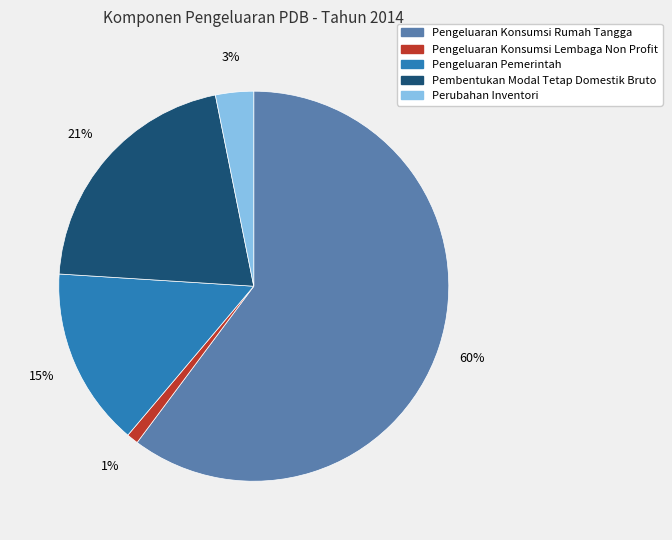

Which has a higher value, Perubahan Inventori or Pengeluaran Pemerintah?

Pengeluaran Pemerintah